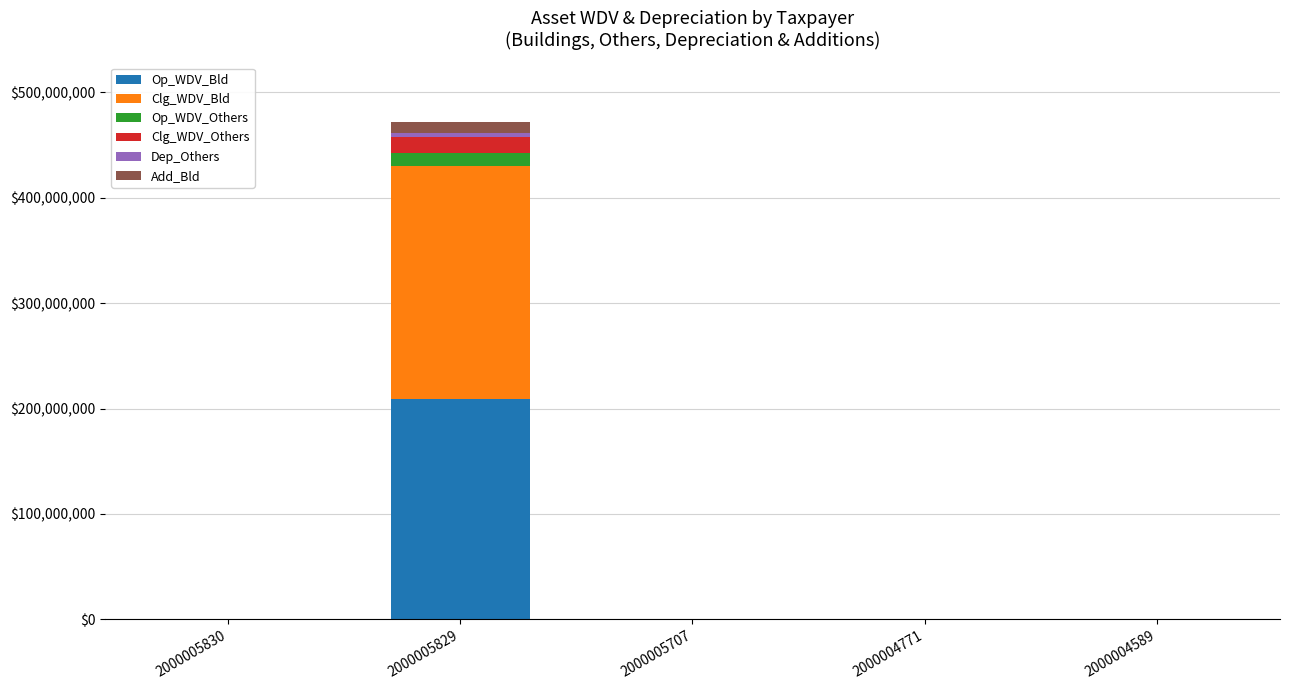

At which category is the sum across all series the highest?

2000005829